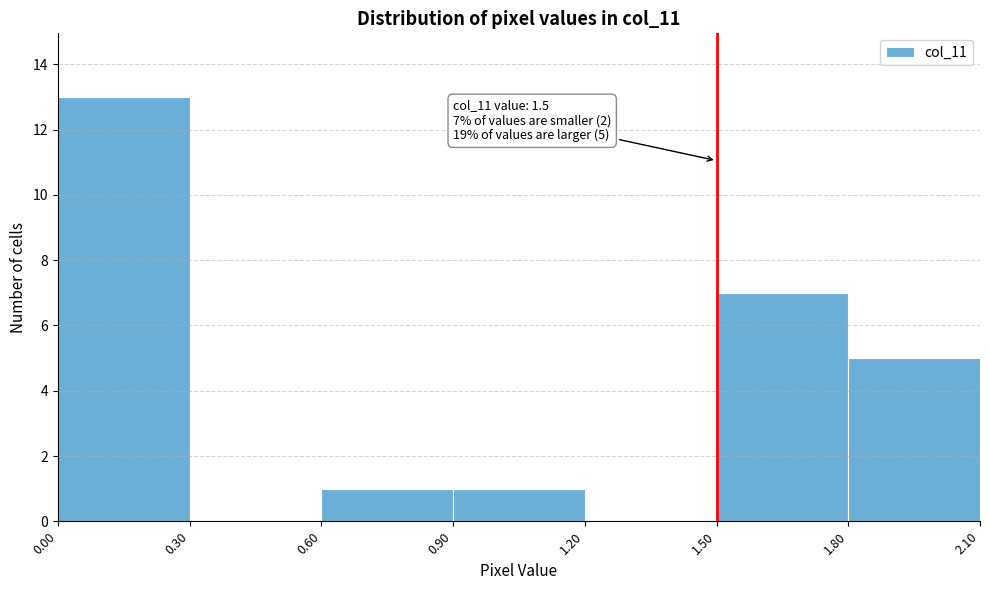

Which range on the x-axis has the tallest bar?

0.00 to 0.30